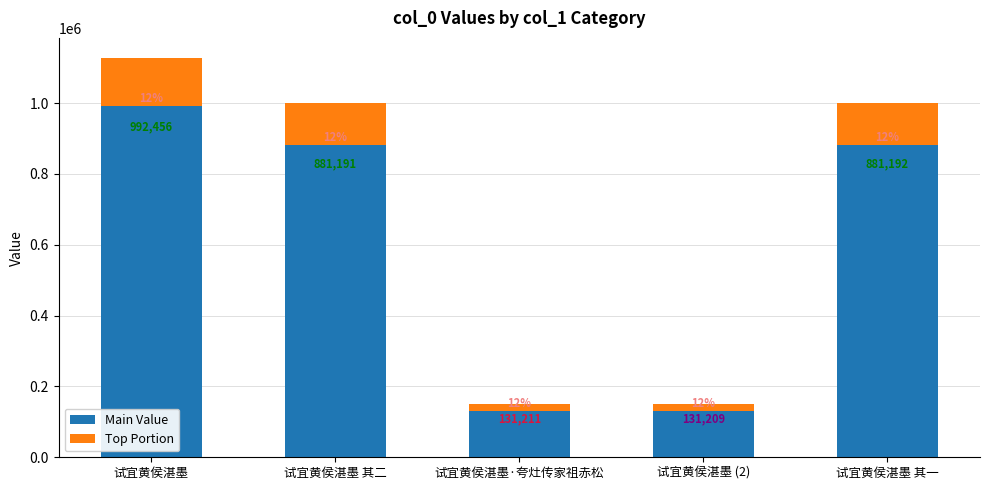

What is the total value across all series at 试宜黄侯湛墨 (2)?

149102